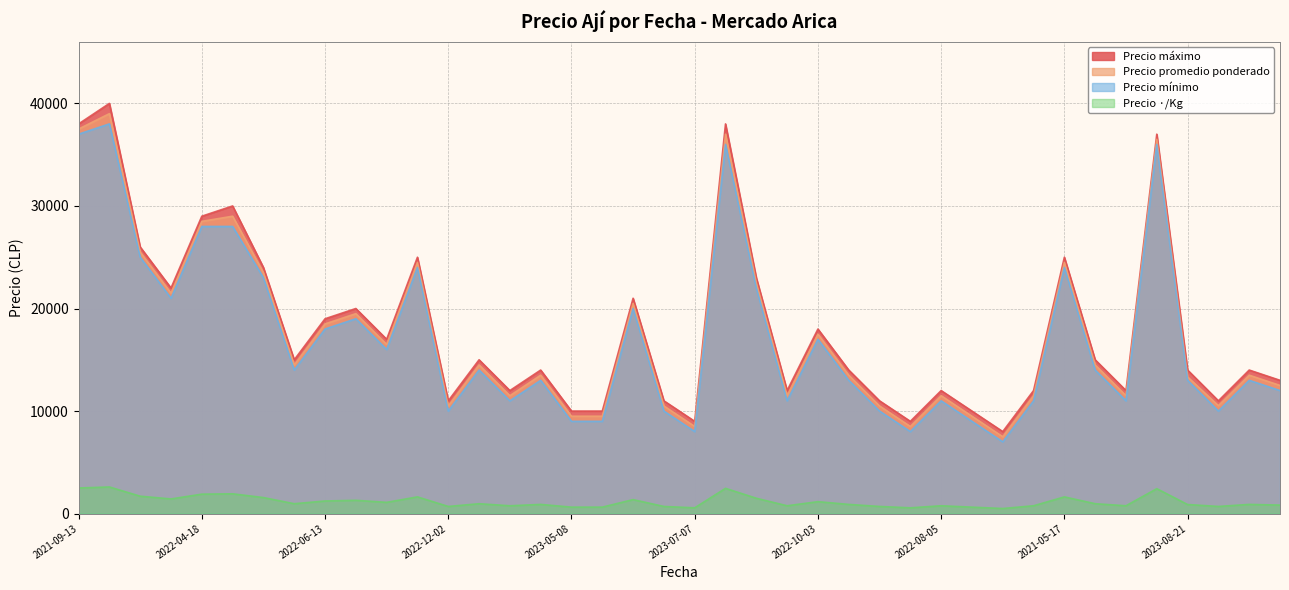

Does the chart display data point markers on the line(s)?

No